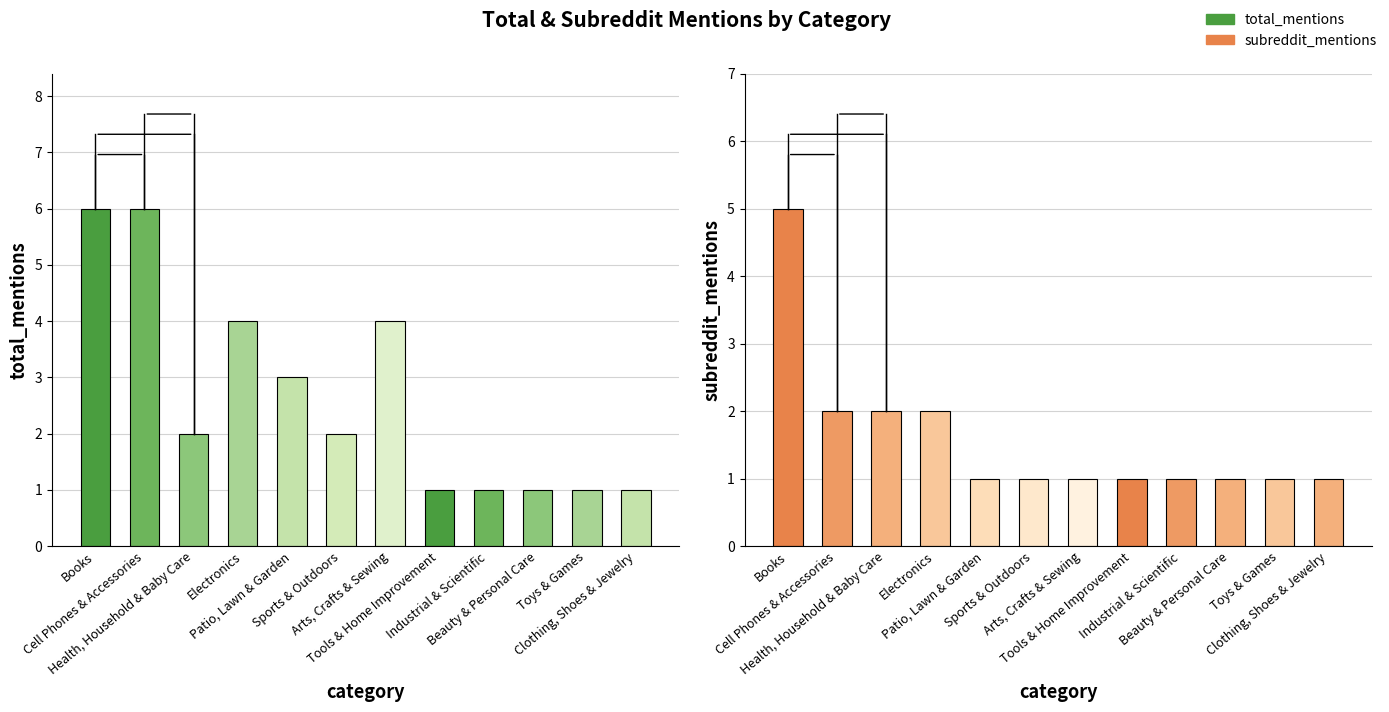

How many groups of bars are there?

12